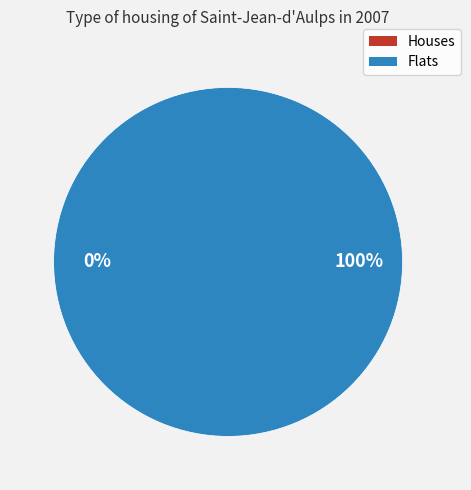

True or false: 1583774332 accounts for 6% of the total.

False